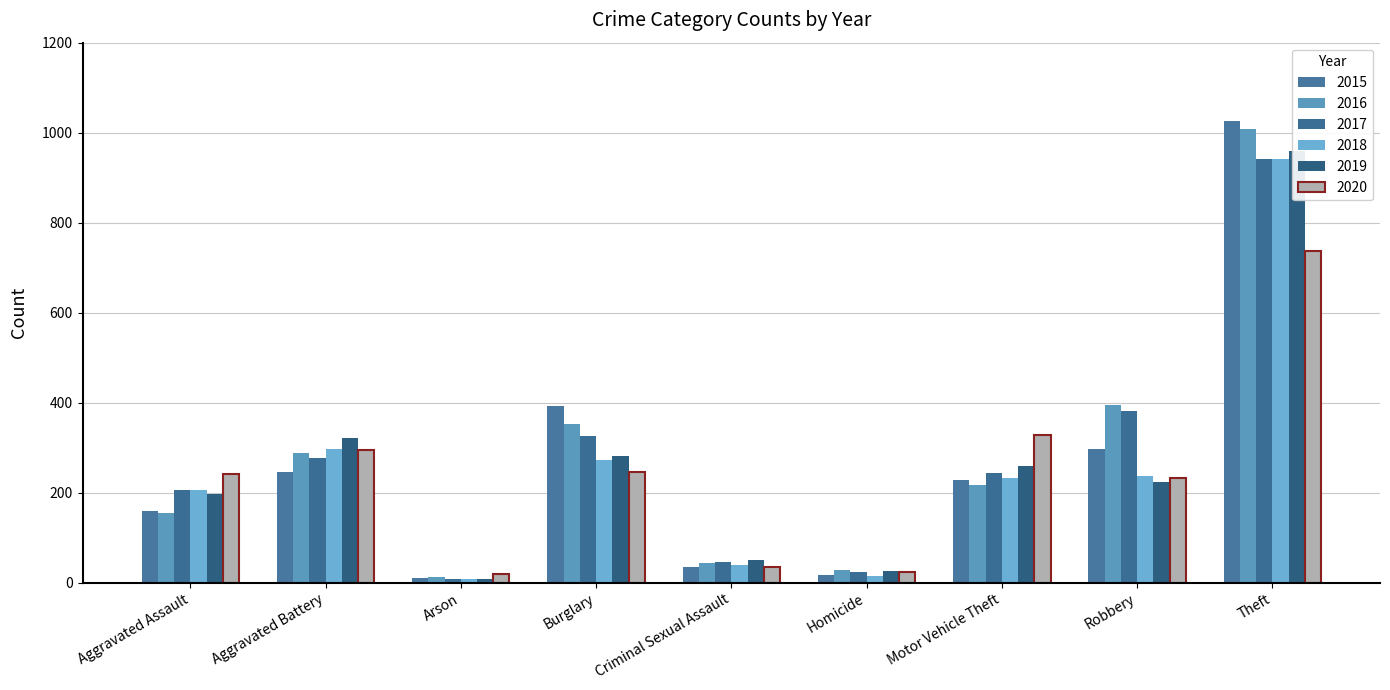

At how many categories does at least one series exceed 306?

5